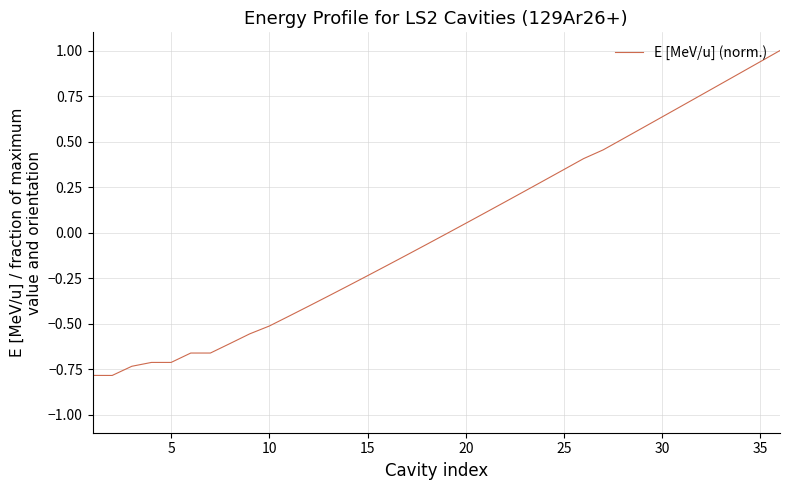

What is the smallest value displayed?

-0.8